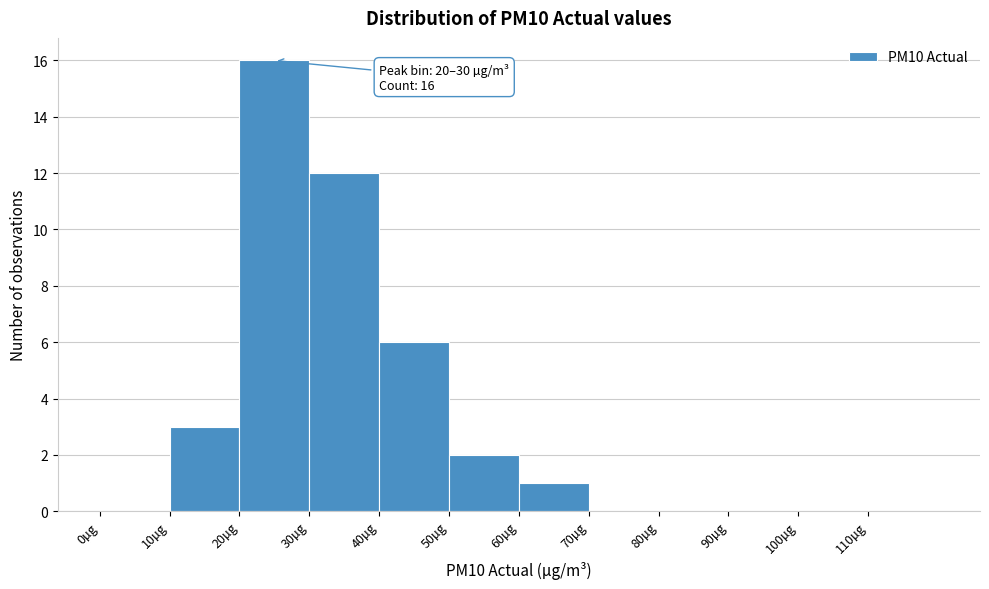

Over which range of the x-axis is the bar tallest?

20 to 30